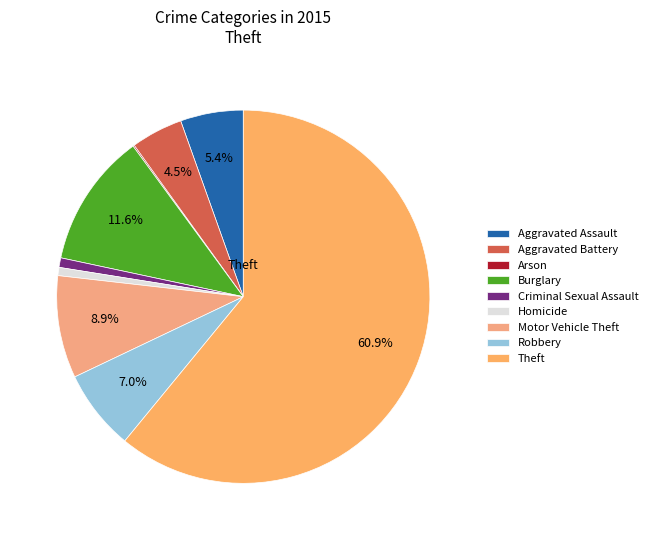

Which category accounts for the majority?

Theft